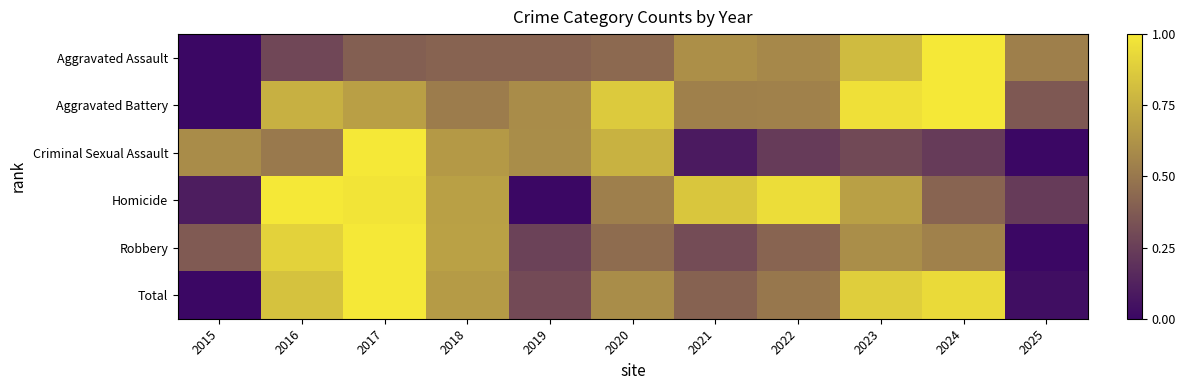

Which has a higher value, 2021 or 2024?

2024